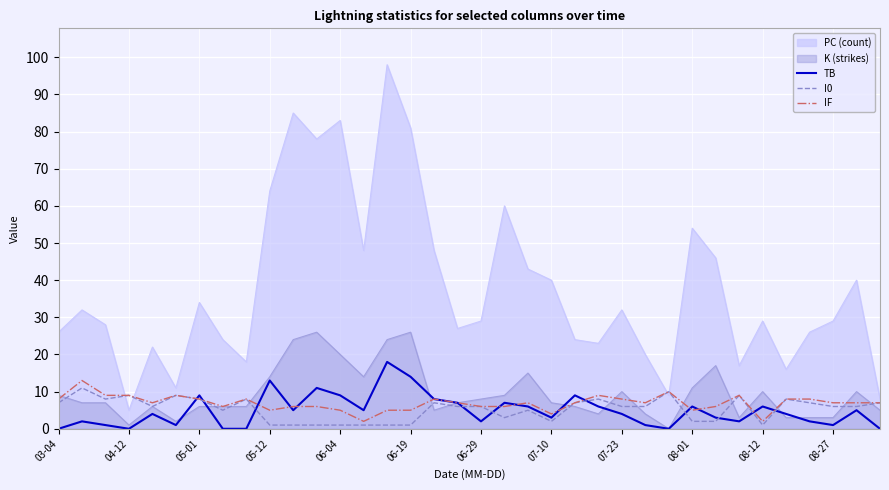

The value of TB at 03-04 is -10. True or false?

False